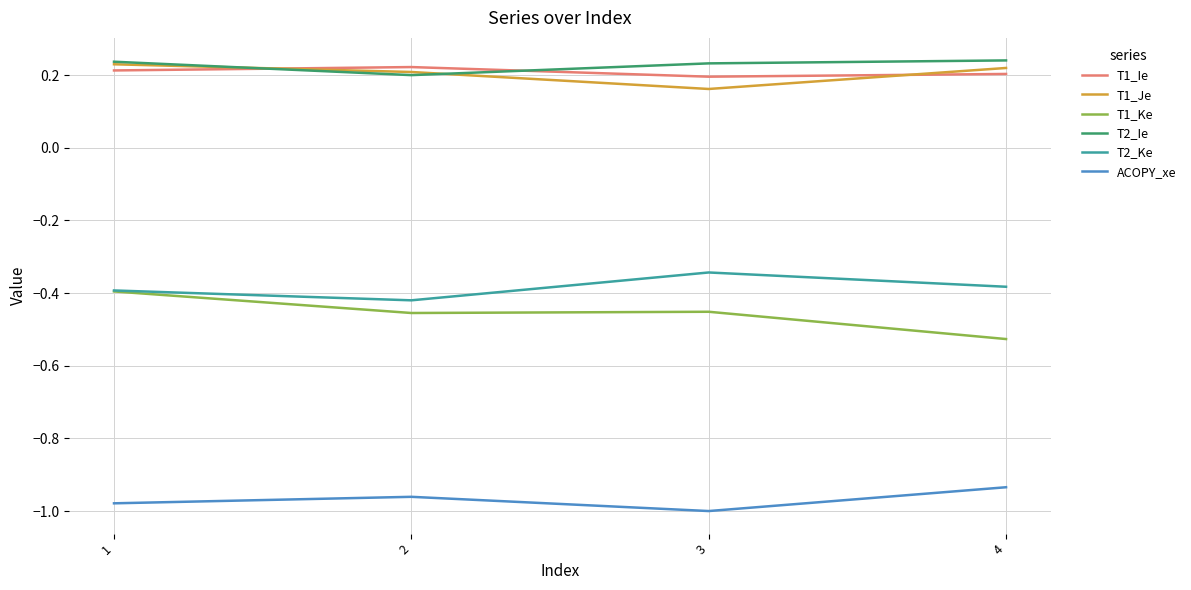

Where is the first local minimum for T2_Ie?

2